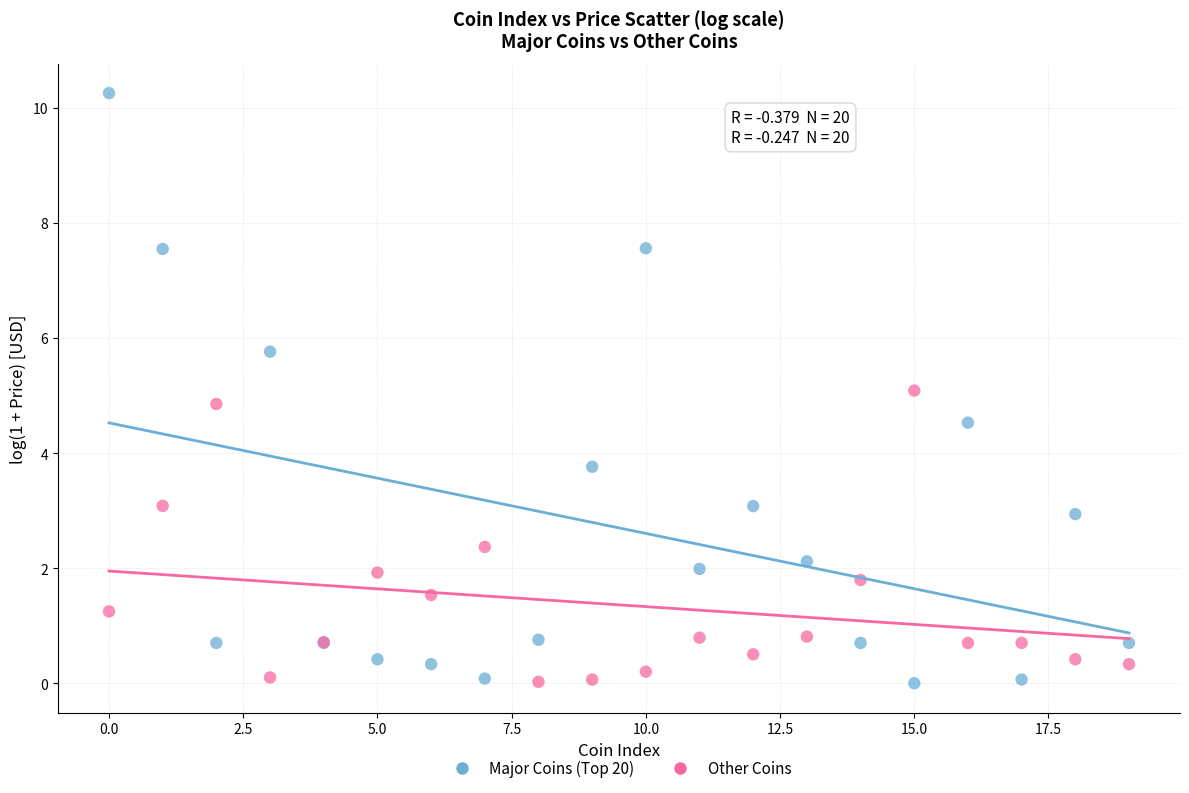

Which series reaches the maximum Y coordinate?

Major Coins (Top 20)